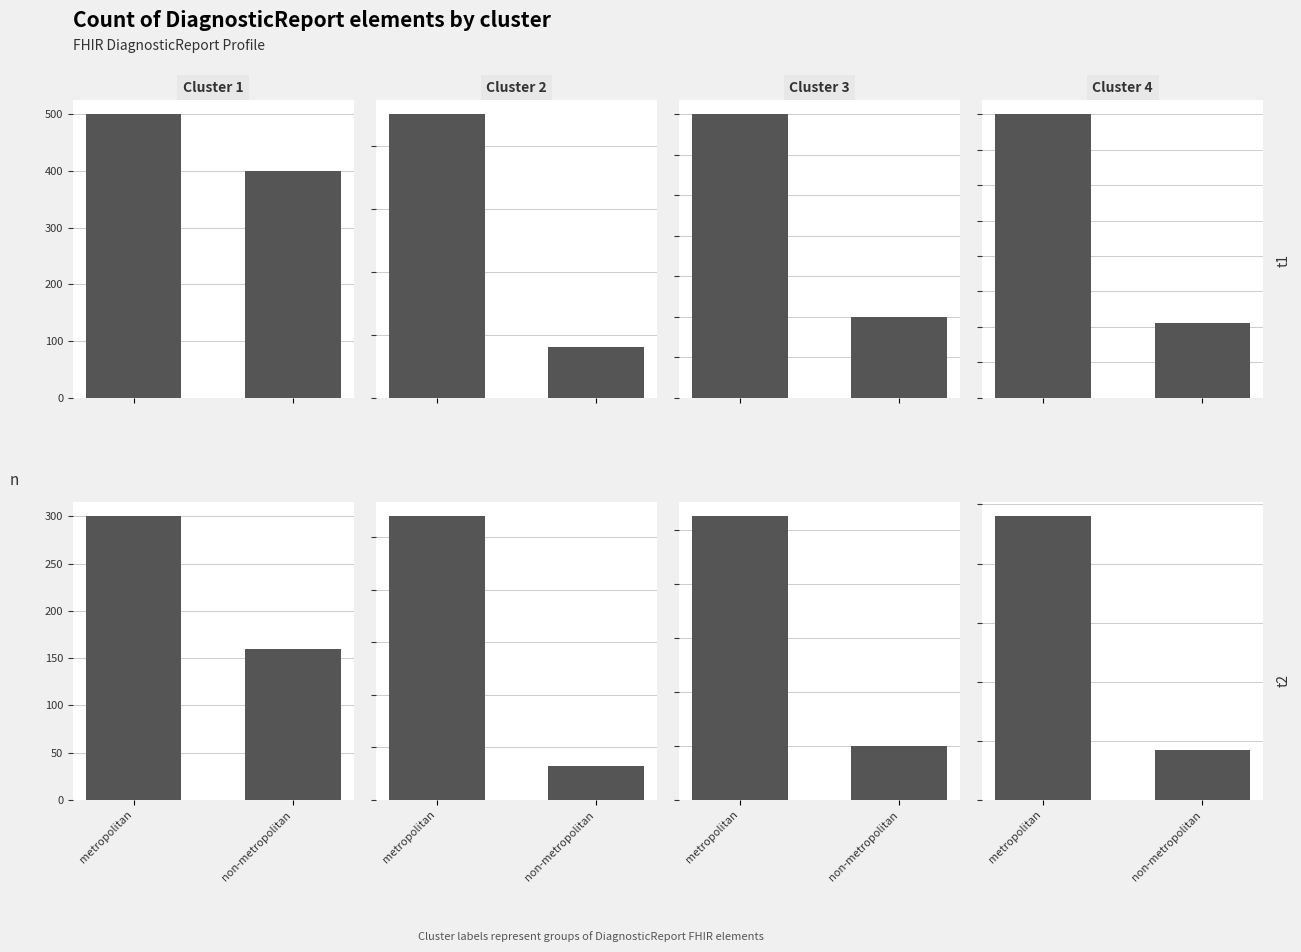

The value at metropolitan is 300. True or false?

True